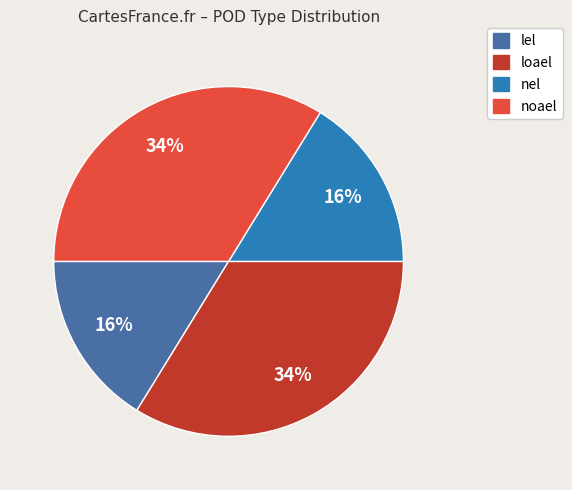

What percentage is the lel slice, to the nearest percent?

16%